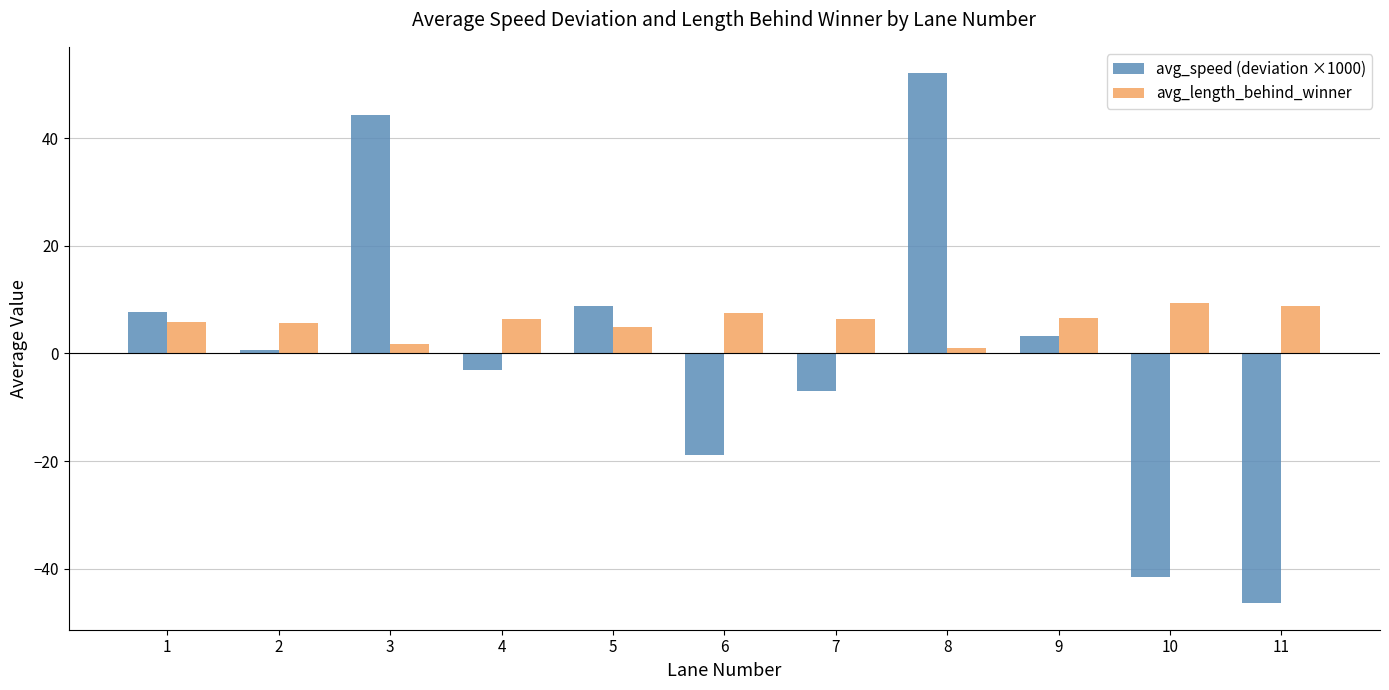

What is the maximum value for avg_speed (deviation ×1000)?

52.0